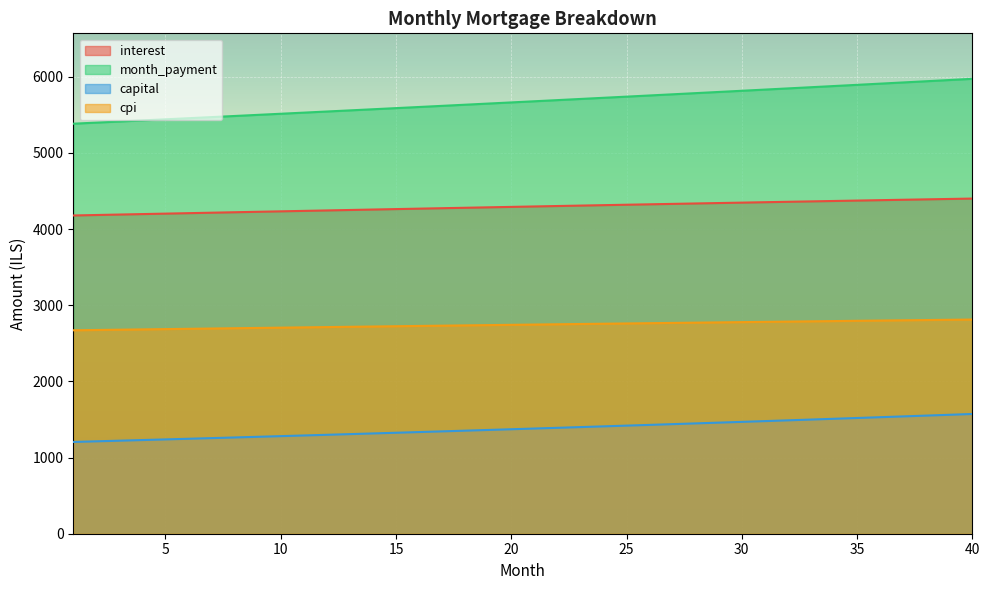

What is the average value of the capital series?

1380.4